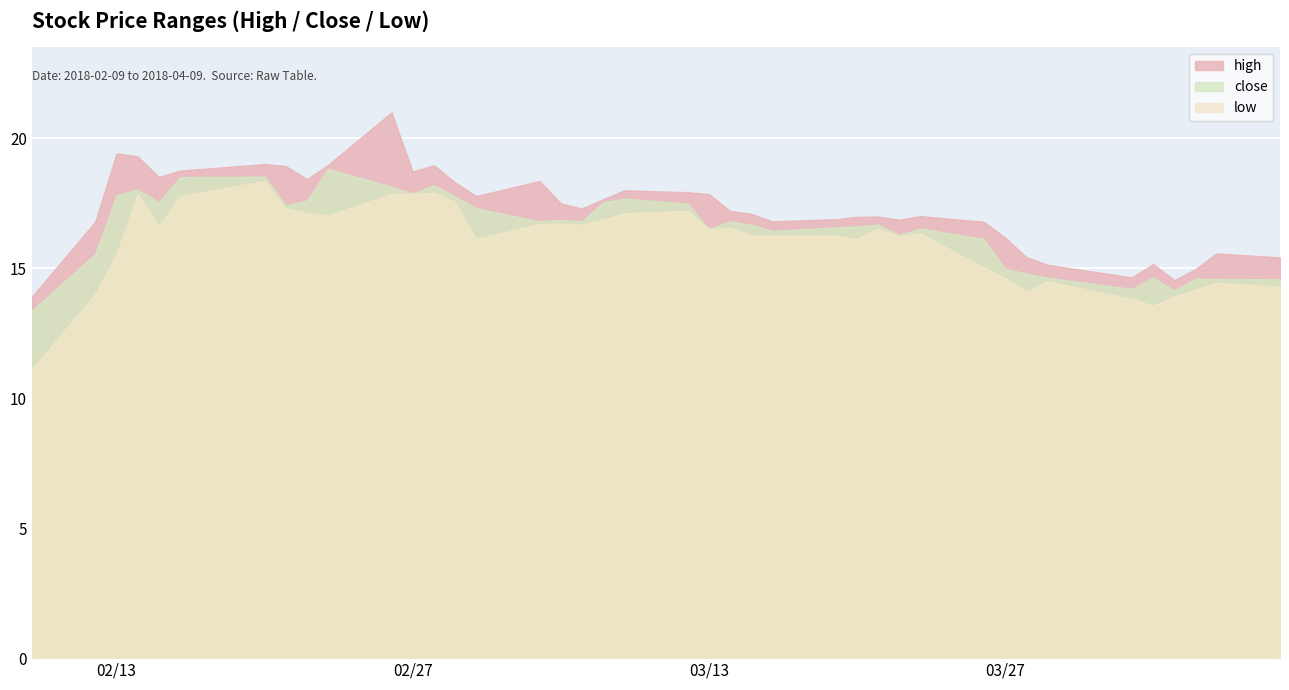

List the series in order of their overall mean, highest first.

high, close, low